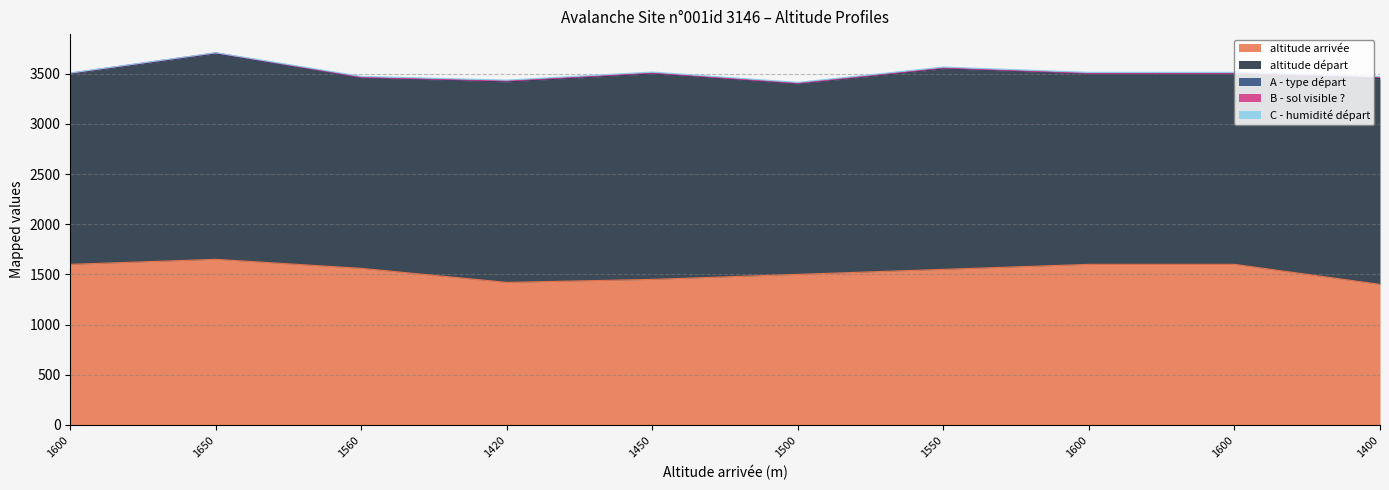

What is the label of the 3rd point from the right?

1600